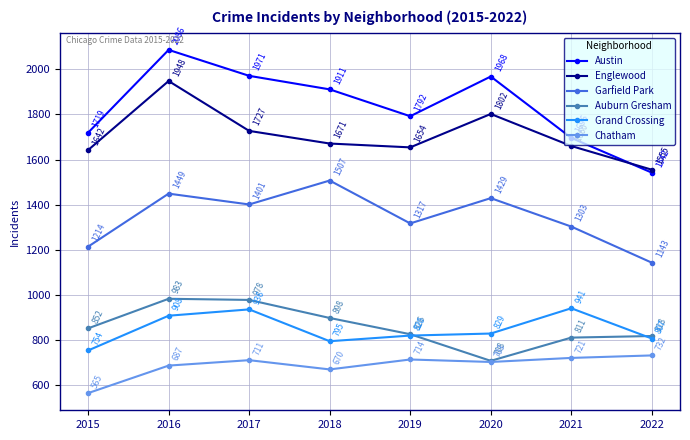

Where is Grand Crossing nearest to the value 847?

2020